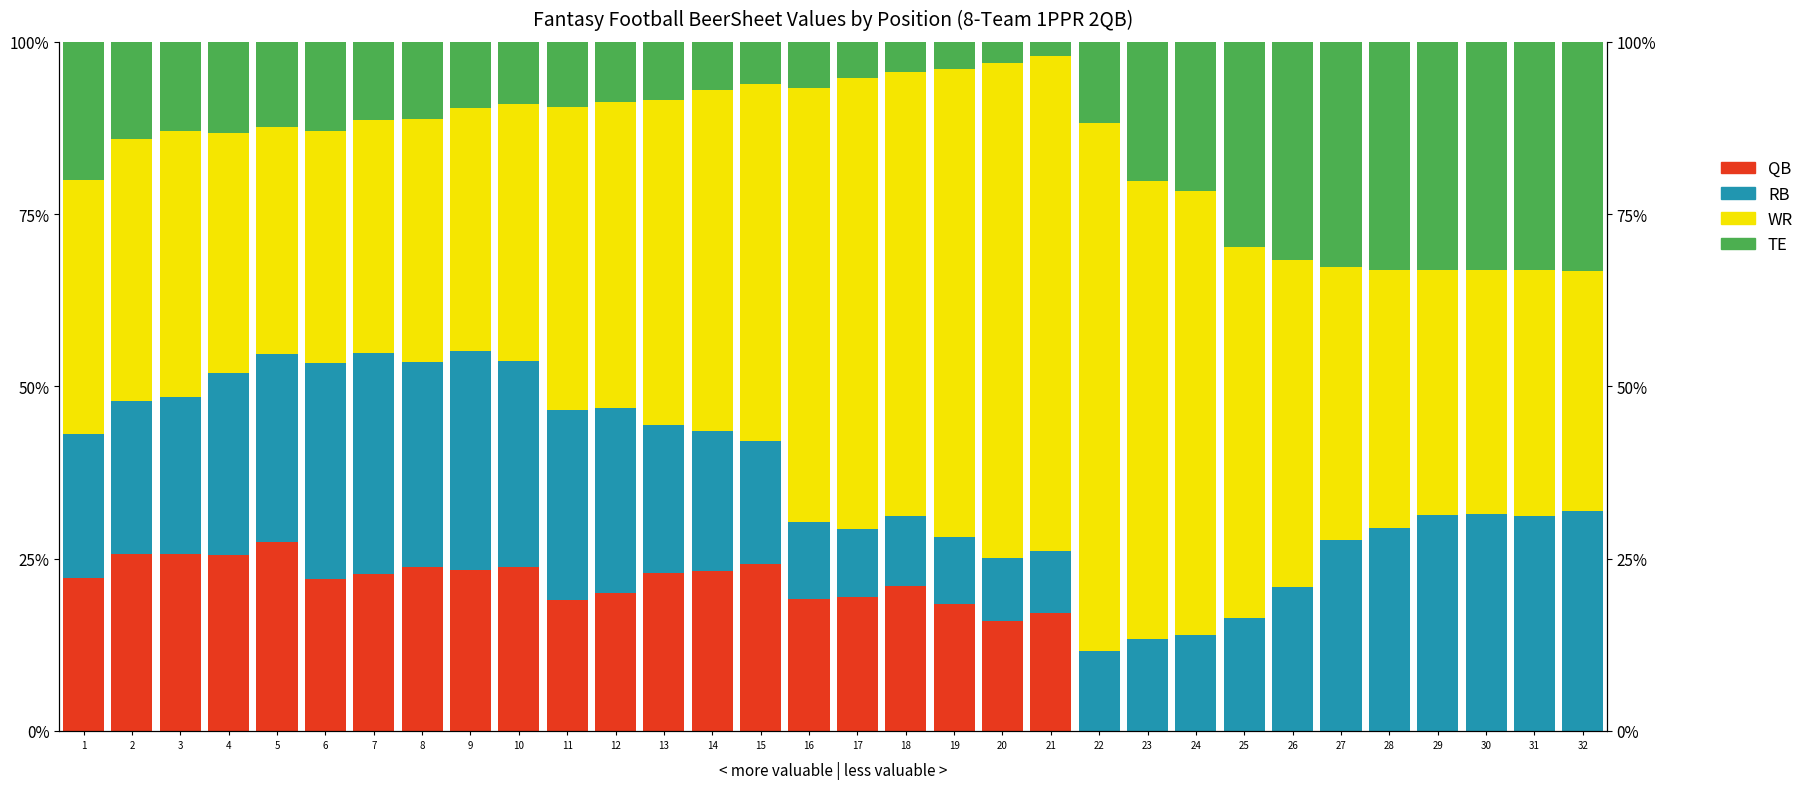

Reading left to right, what are all the values shown in this chart?

QB: 22.2	25.6	25.7	25.5	27.5	22.0	22.8	23.8	23.4	23.9	19.0	19.9	22.8	23.2	24.2	19.1	19.4	21.0	18.5	15.9	17.1	0.0	0.0	0.0	0.0	0.0	0.0	0.0	0.0	0.0	0.0	0.0
RB: 20.9	22.3	22.8	26.4	27.3	31.3	32.0	29.6	31.8	29.8	27.5	26.9	21.5	20.4	17.9	11.1	9.9	10.2	9.7	9.2	9.0	11.5	13.4	13.9	16.4	20.9	27.6	29.4	31.3	31.5	31.2	32.0
WR: 36.8	37.9	38.5	34.8	32.9	33.6	33.9	35.4	35.2	37.3	44.1	44.5	47.2	49.4	51.9	63.1	65.4	64.3	67.9	71.8	71.8	76.7	66.5	64.5	53.8	47.4	39.7	37.6	35.6	35.4	35.6	34.7
TE: 20.0	14.1	13.0	13.3	12.3	13.0	11.3	11.1	9.7	9.0	9.4	8.7	8.4	7.0	6.1	6.6	5.3	4.4	3.9	3.1	2.1	11.8	20.1	21.6	29.8	31.7	32.7	33.0	33.1	33.1	33.2	33.3